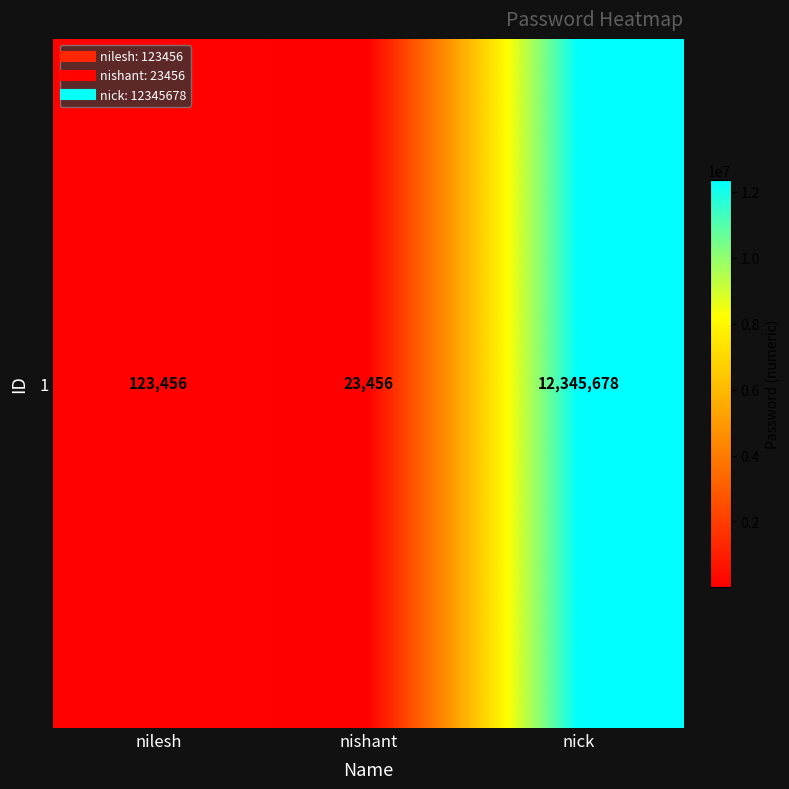

At which category does the chart reach its minimum across all series?

nishant